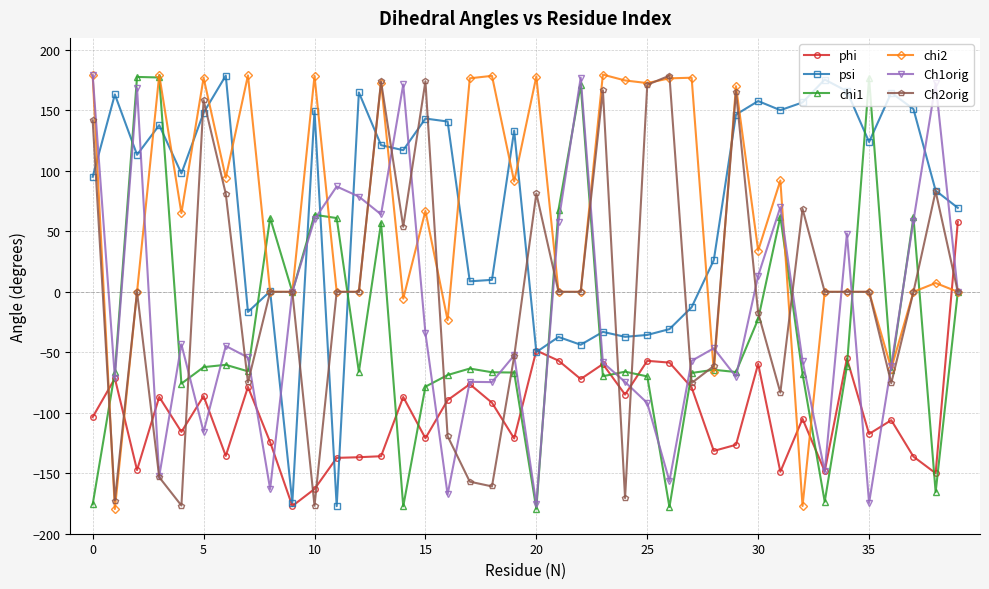

What is the greatest value displayed?

179.6